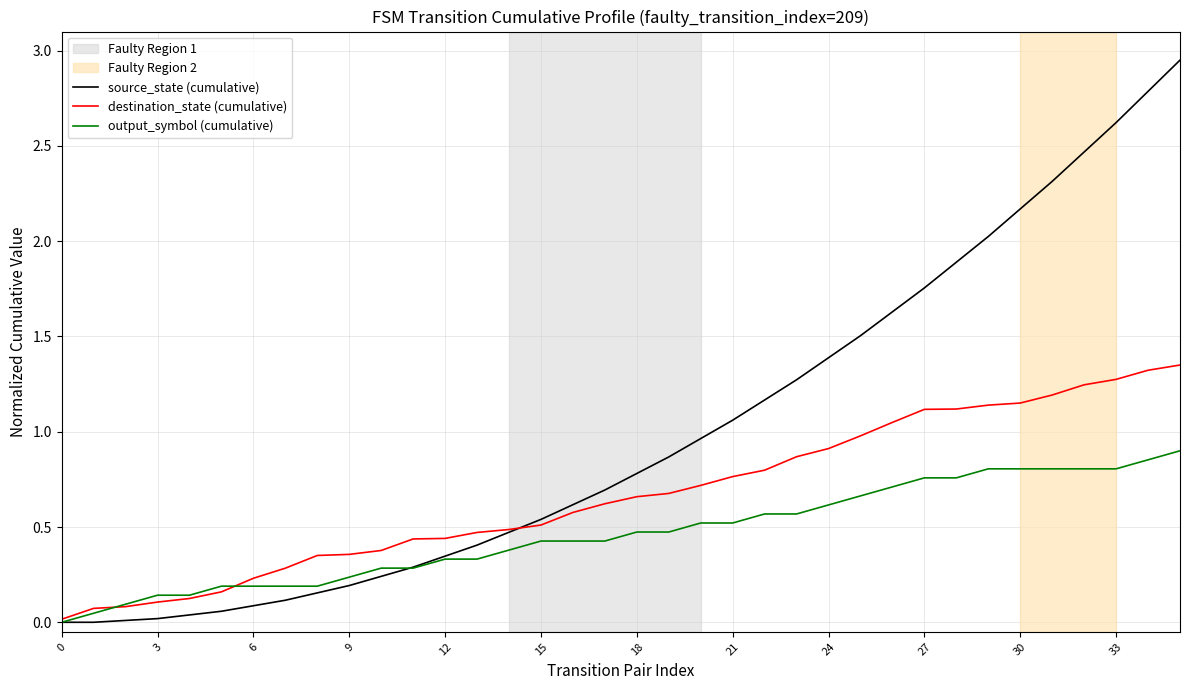

Which series ends up on top after the final intersection of source_state (cumulative) and output_symbol (cumulative)?

source_state (cumulative)